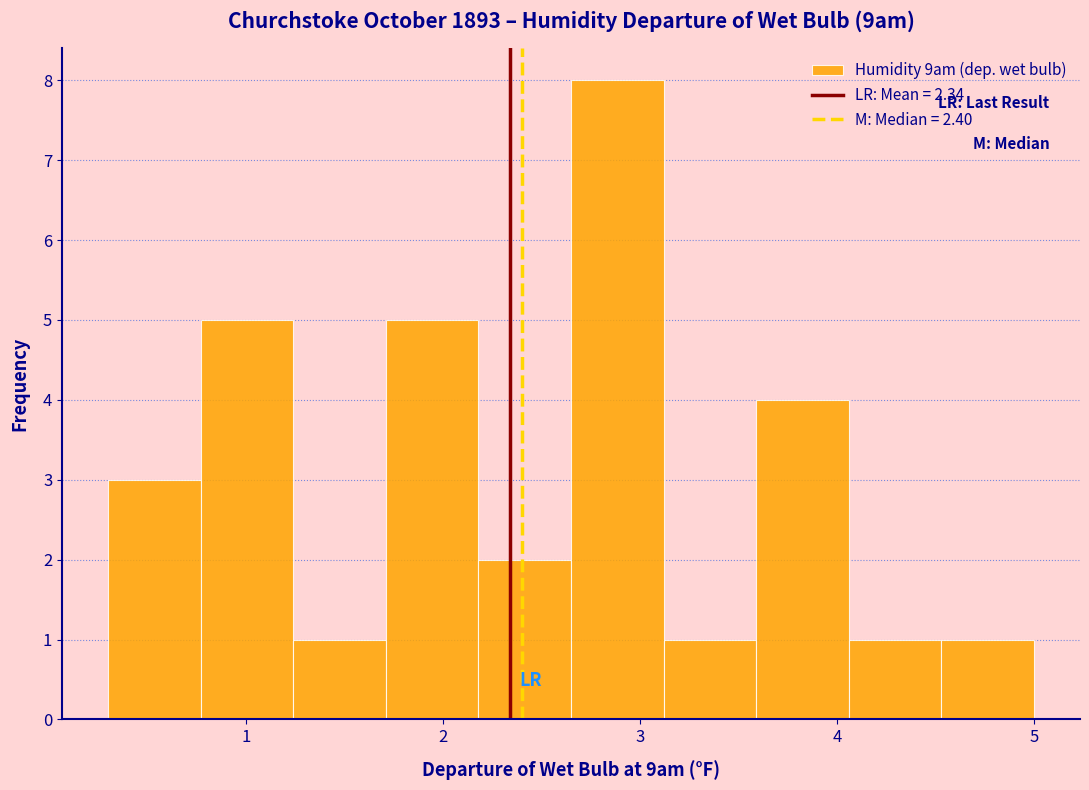

How tall is the bar that spans 0.77 to 1.24 on the x-axis? Neither the bar edges nor the heights are printed on the chart, so give them approximately, as read against the axes.

5